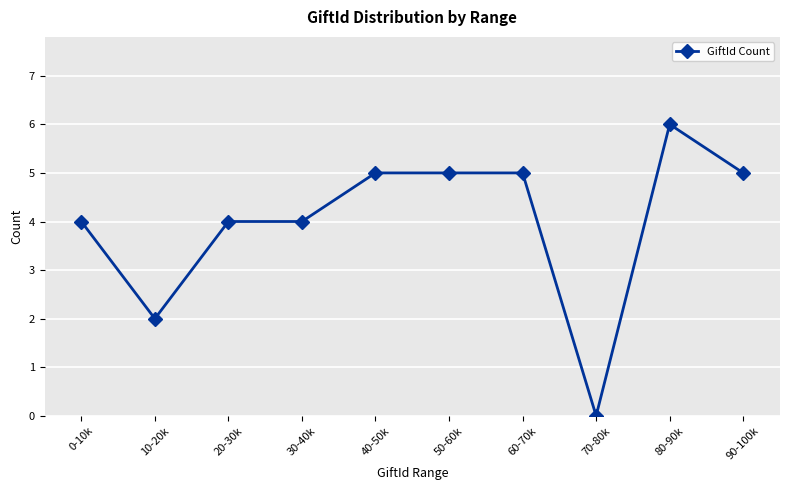

What is the difference between the second highest and minimum values?

5